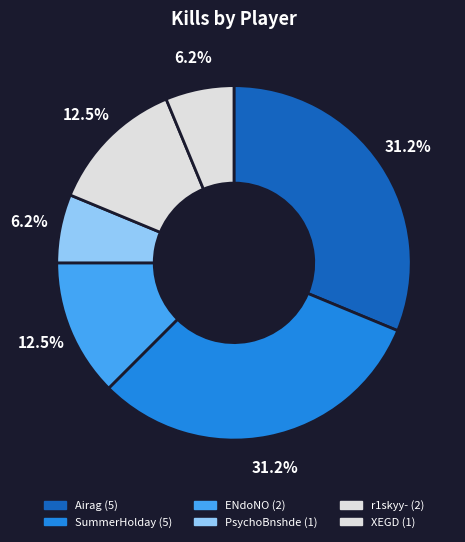

To the nearest percent, what percentage of the pie is XEGD?

6%